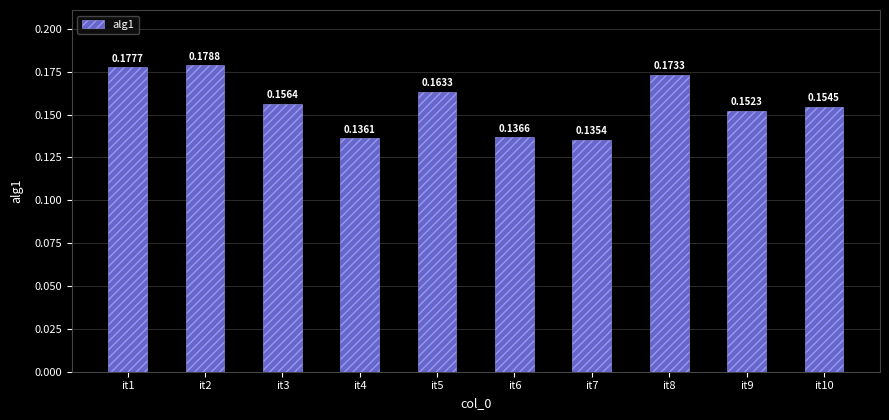

Which has a higher value, it4 or it6?

it6